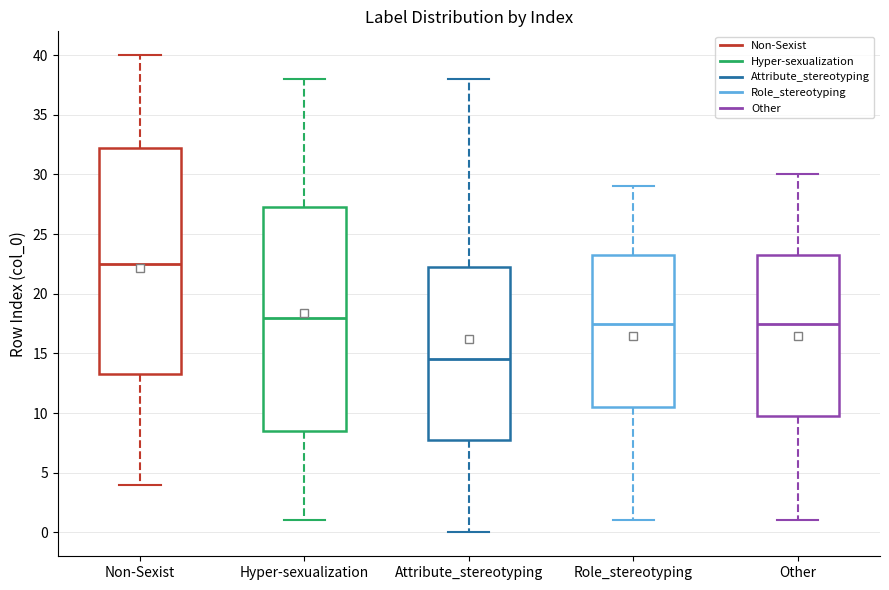

Which box has the lowest median line?

Attribute_stereotyping